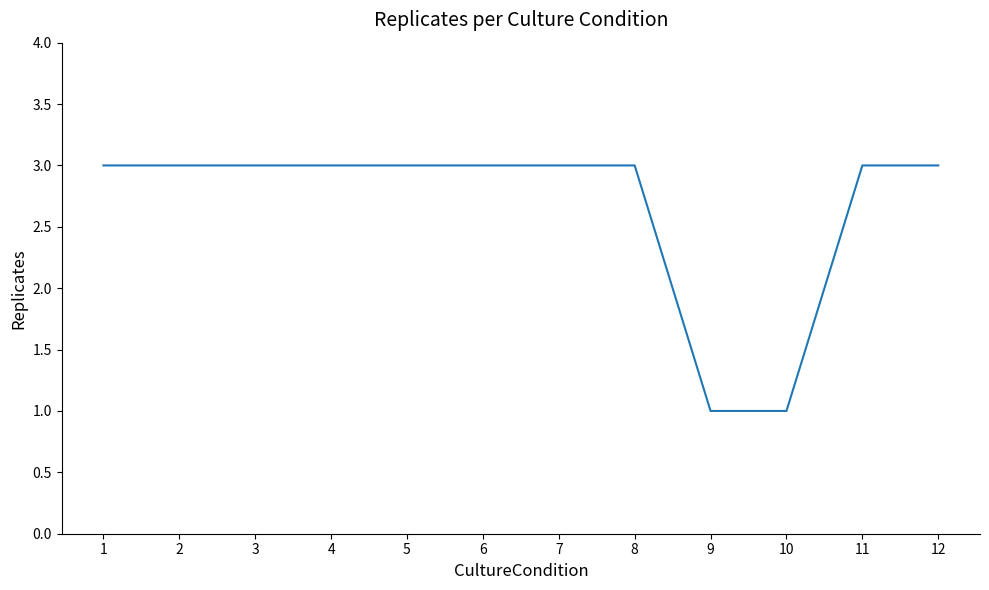

Reading right to left, list all the values displayed in this chart.

3	3	1	1	3	3	3	3	3	3	3	3